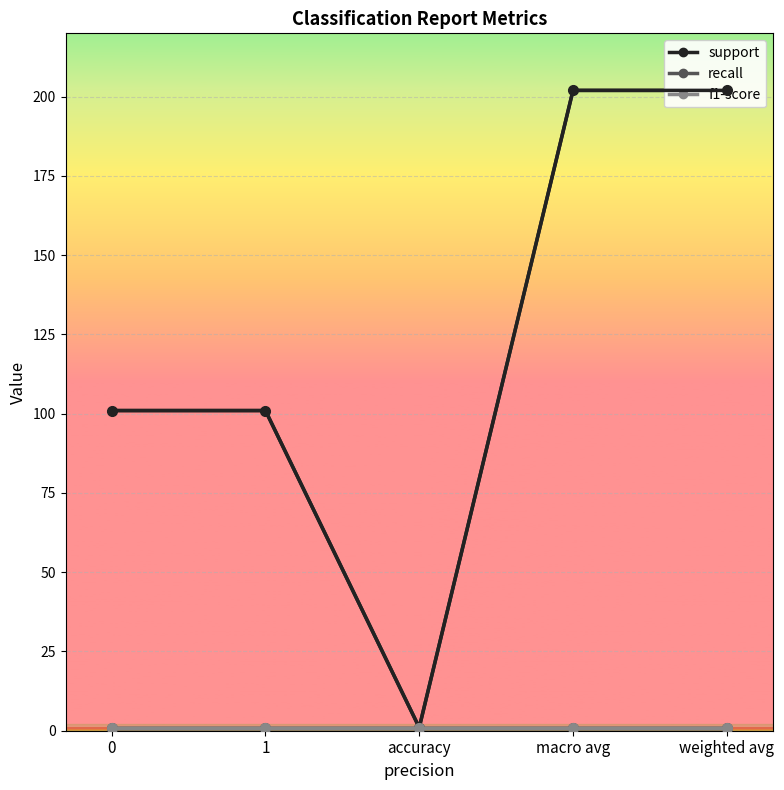

What are all the series names shown in the legend?

support, recall, f1-score